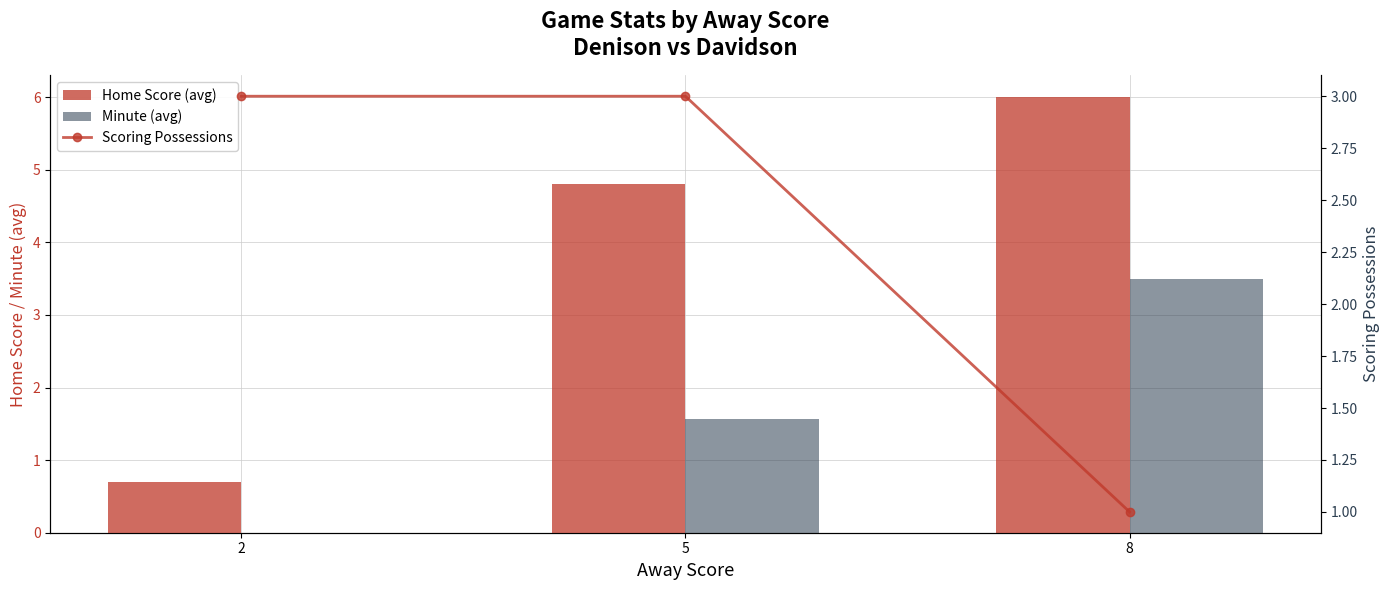

What are all the series names shown in the legend?

Home Score (avg), Minute (avg), Scoring Possessions